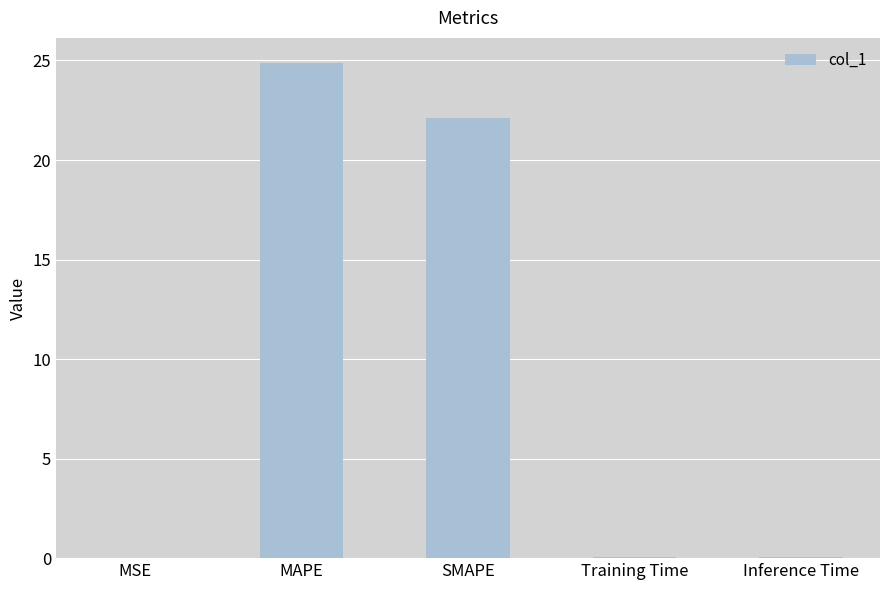

What is the greatest value displayed?

24.9